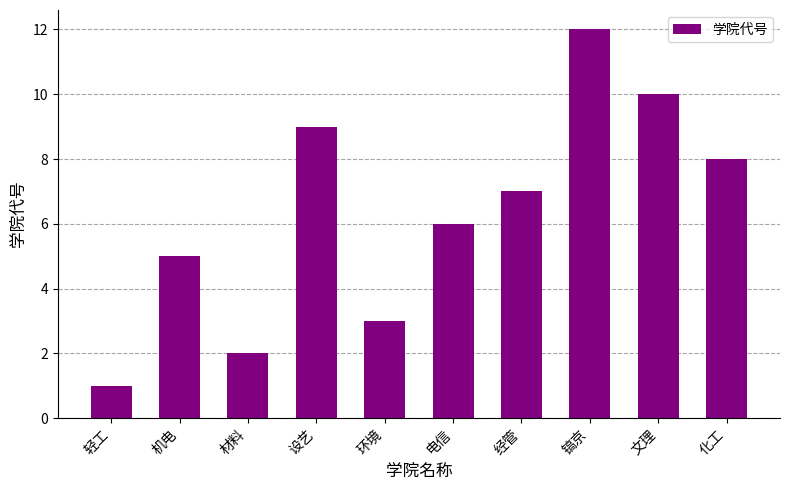

Count the number of categories in the chart.

10